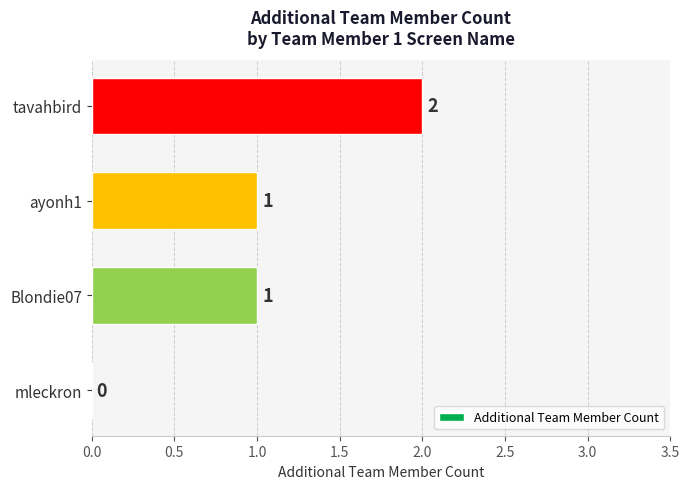

Count the number of data series in this chart.

1